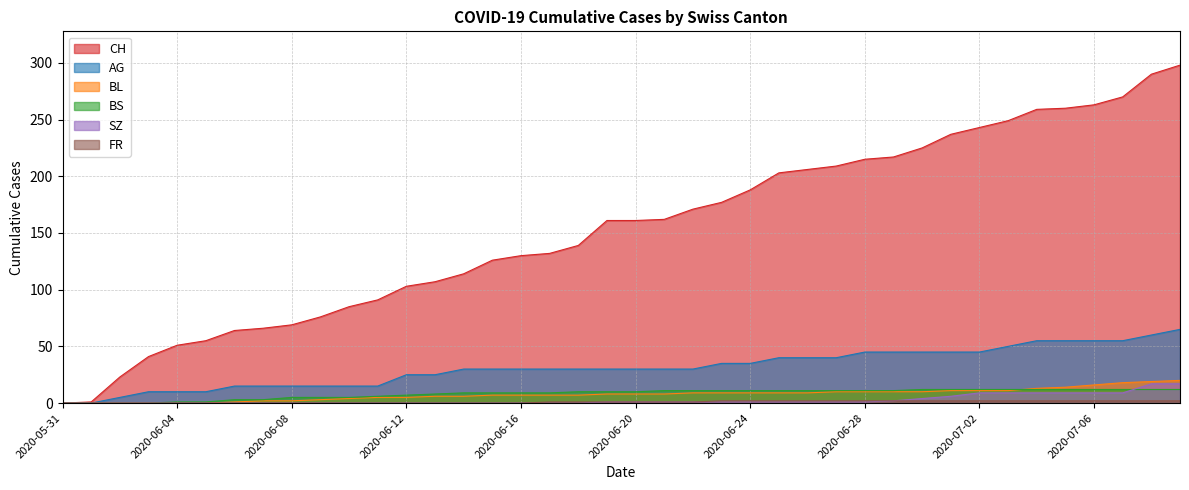

True or false: CH and BS cross at least once.

False